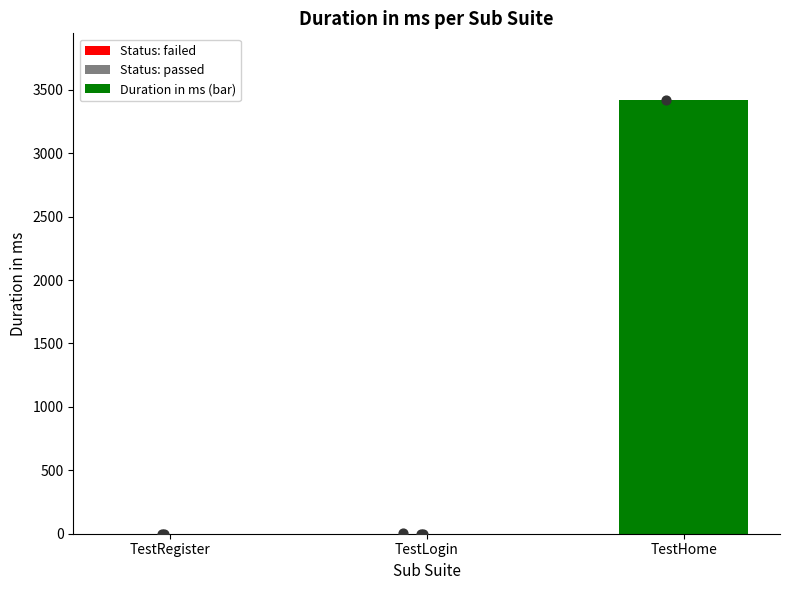

Between TestLogin and TestHome, which is larger?

TestHome